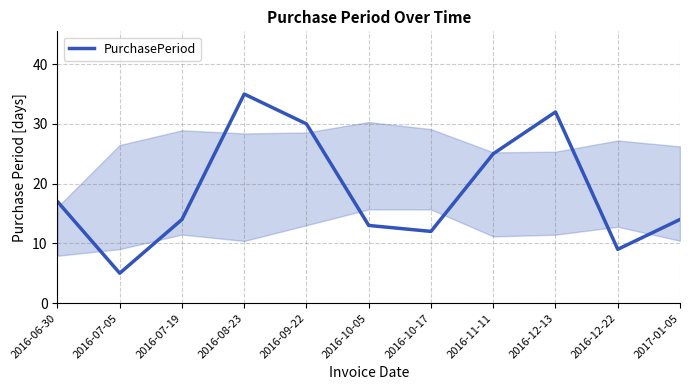

Which label corresponds to the largest value in the chart?

2016-08-23